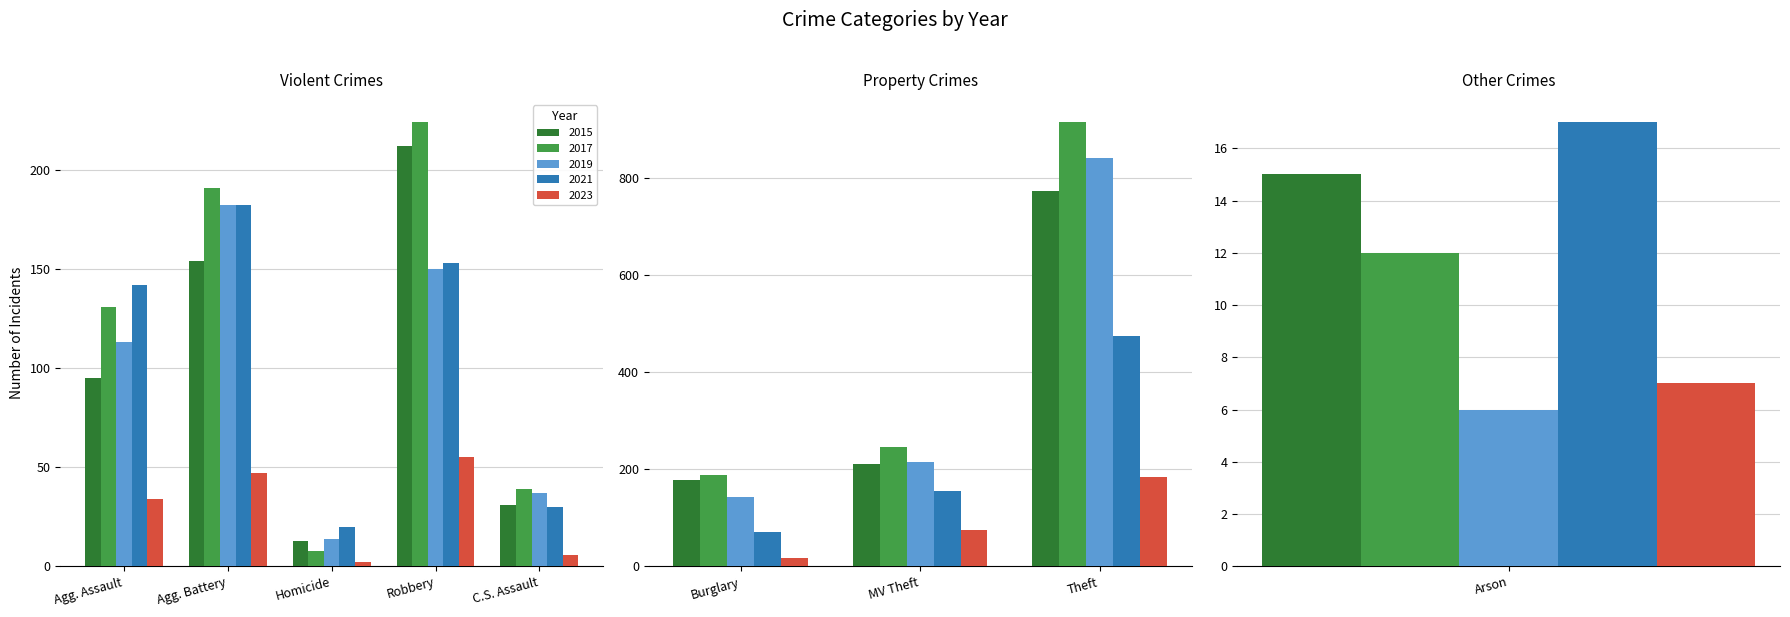

What is the maximum value shown in the chart?

916